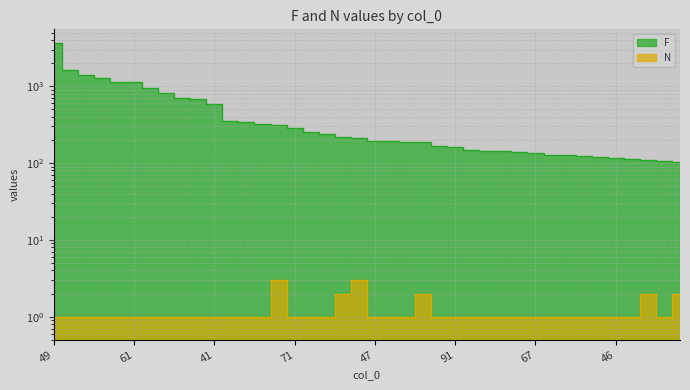

Is the value of F at 71 greater than the value of N at 74?

Yes